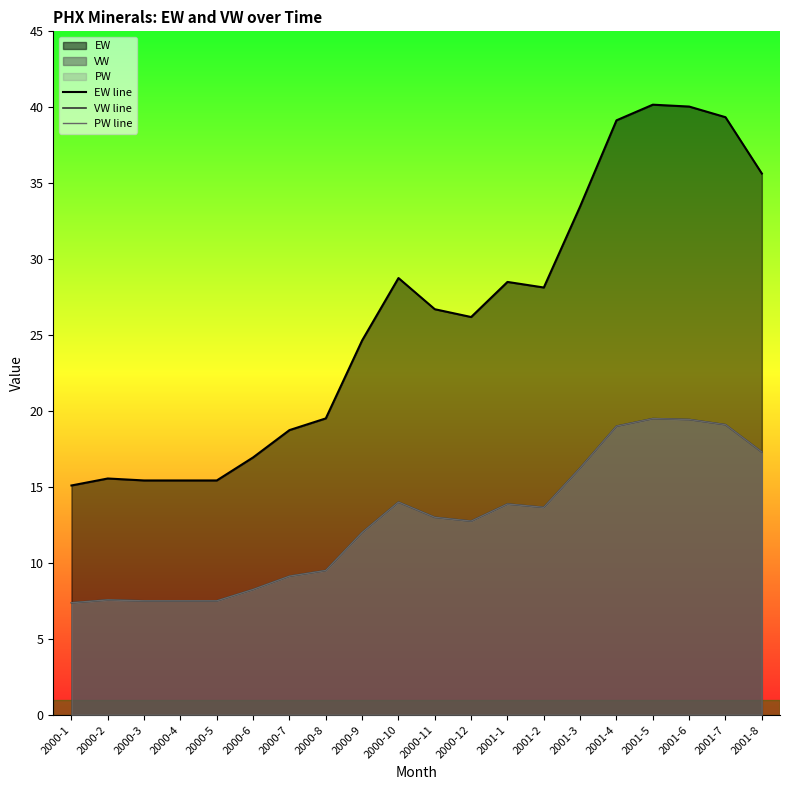

List the series in order of their peak value, highest first.

EW line, VW line, PW line